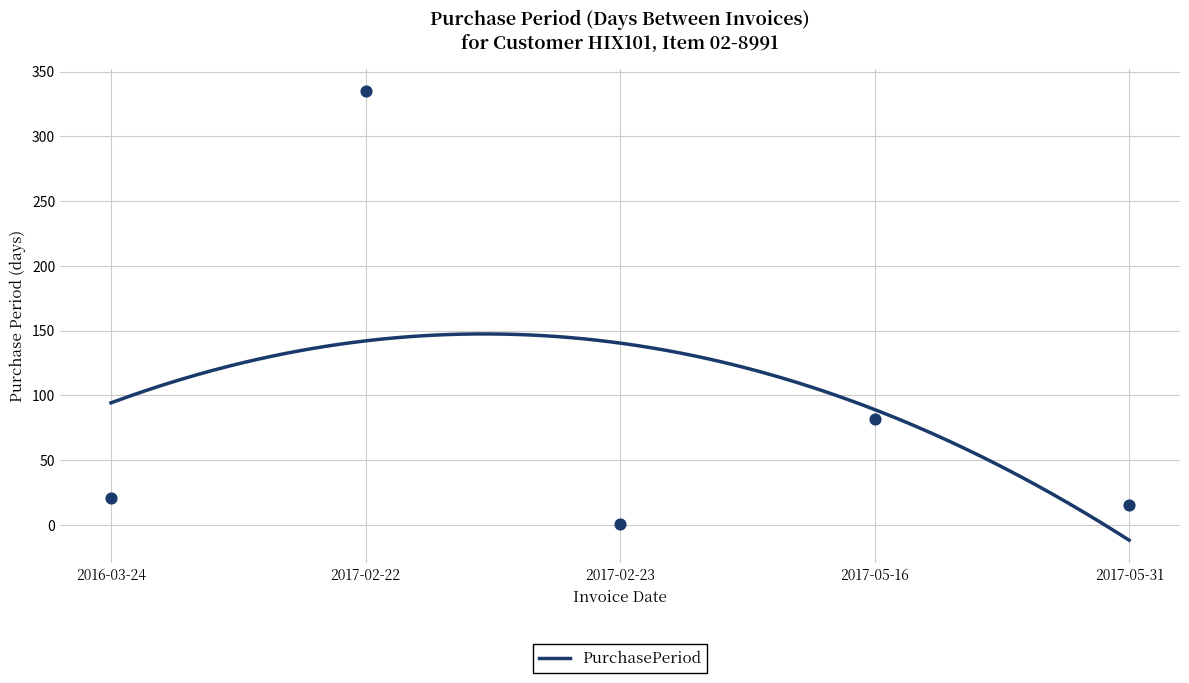

What is the change in value from 2017-02-23 to 2017-05-31?

+14